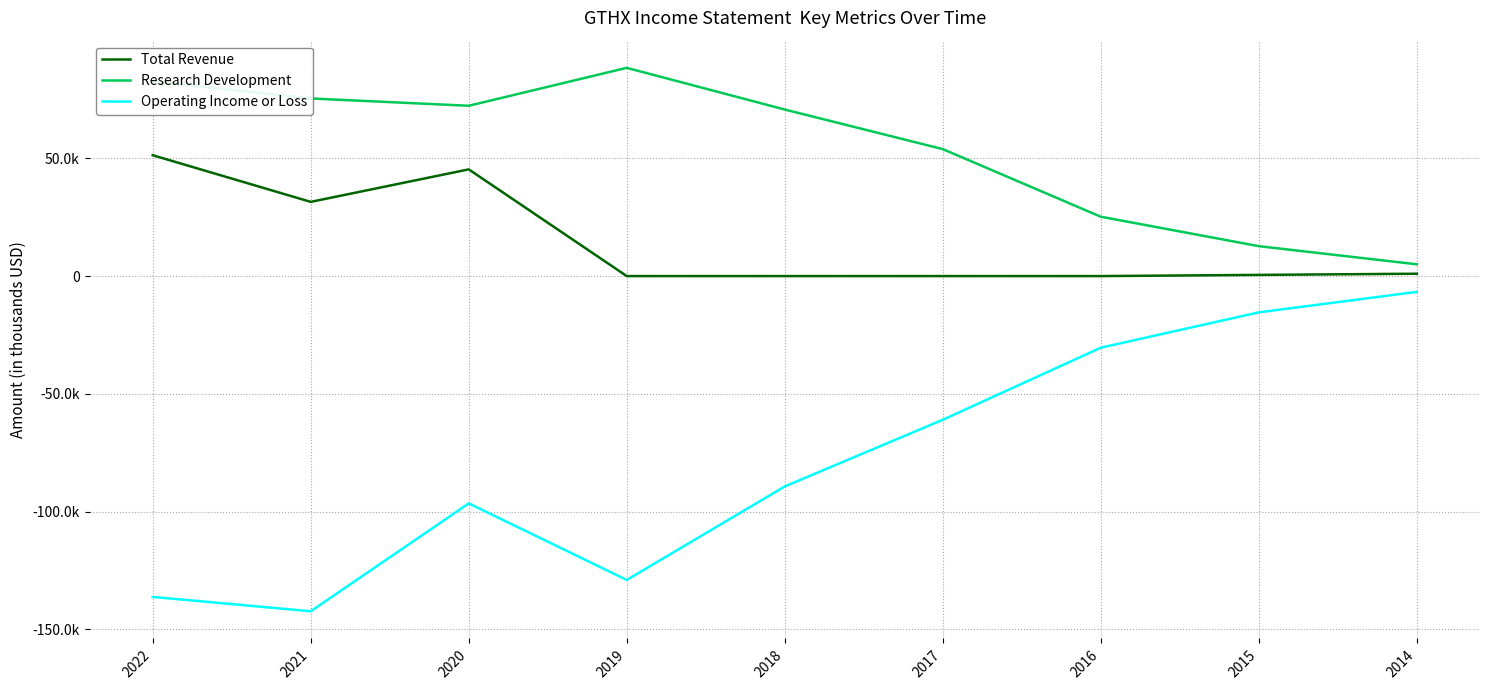

List the series in order of their overall mean, lowest first.

Operating Income or Loss, Total Revenue, Research Development